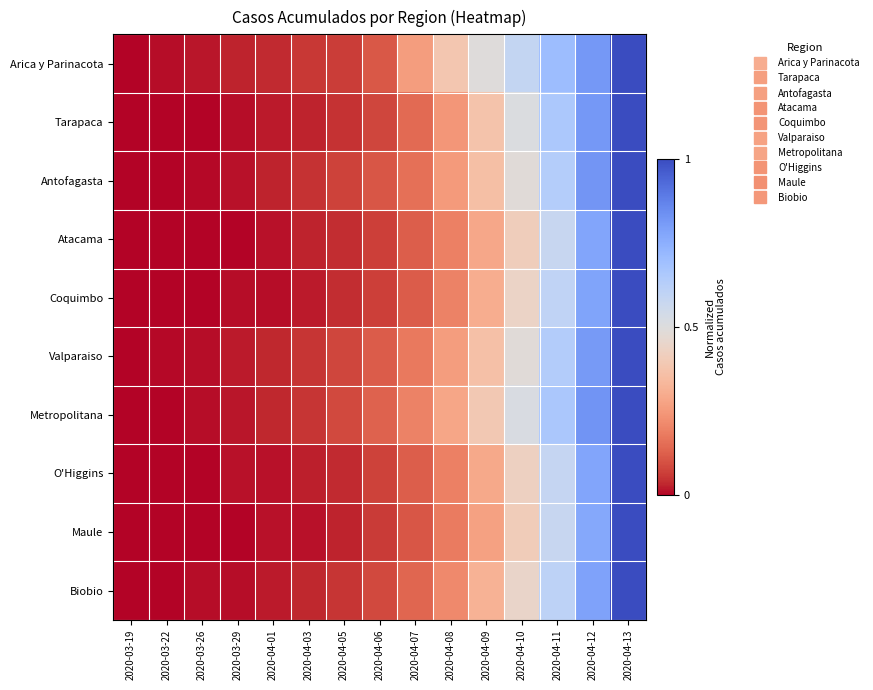

What is the total value across all series at 2020-04-06?

0.9